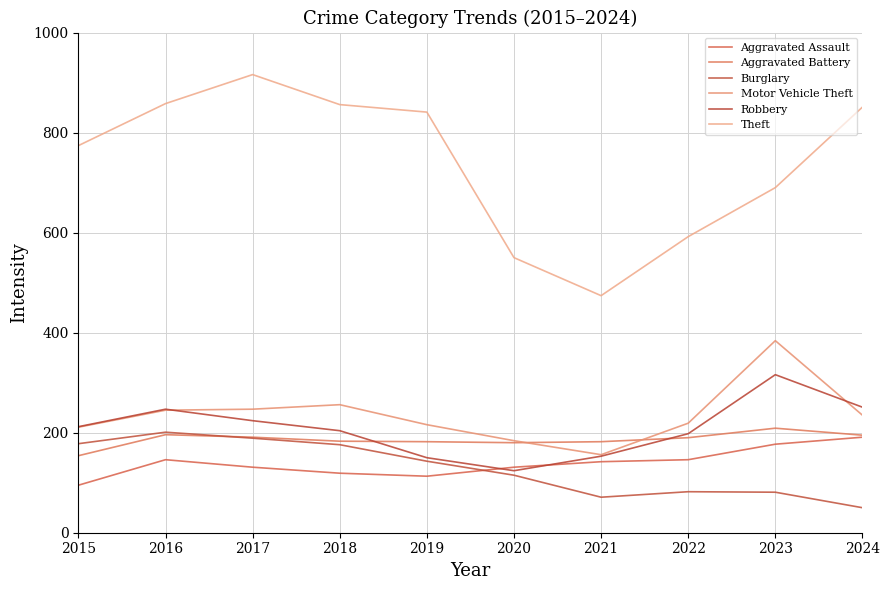

Is this an area chart (filled region under the line)?

No